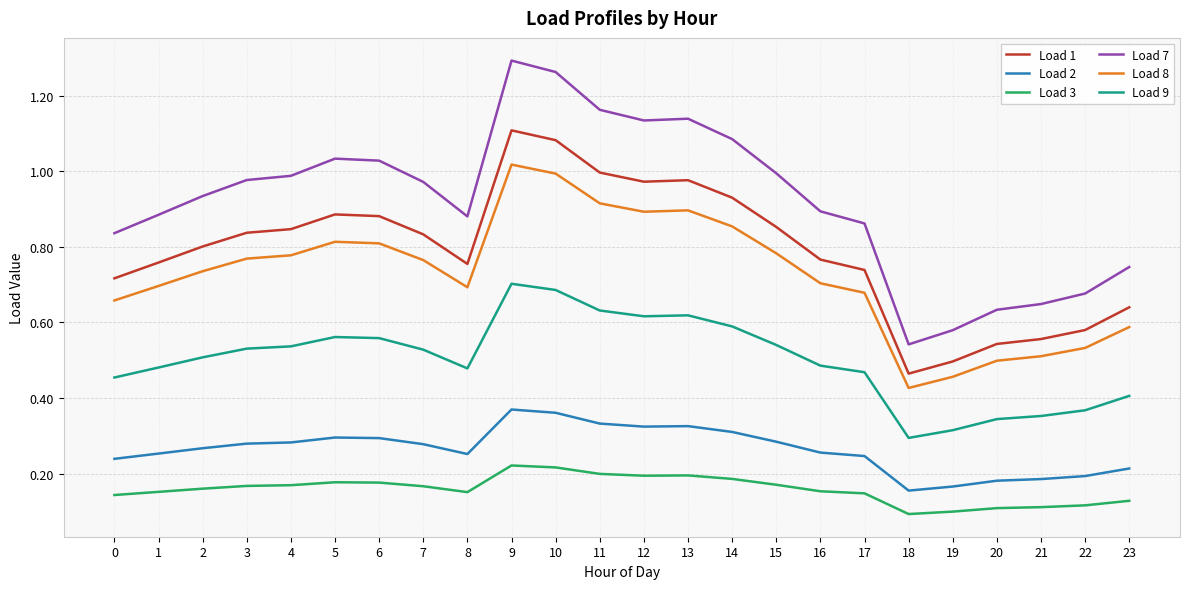

The value of Load 9 at 18 is 0.3. True or false?

True